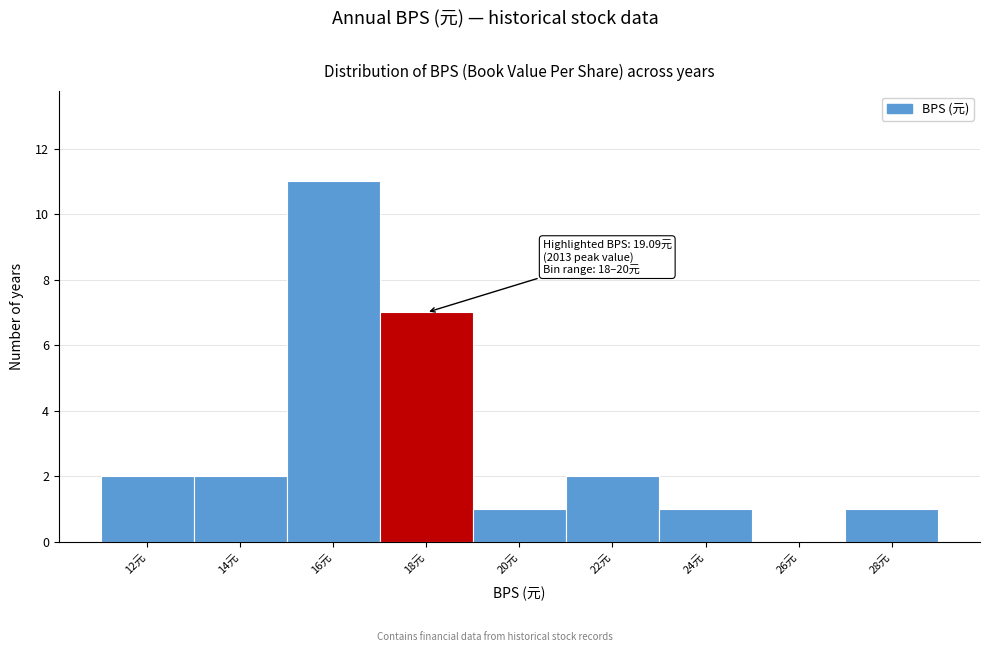

Reading left to right, extract all data points from this chart.

12元=2	14元=2	16元=11	18元=7	20元=1	22元=2	24元=1	26元=0	28元=1